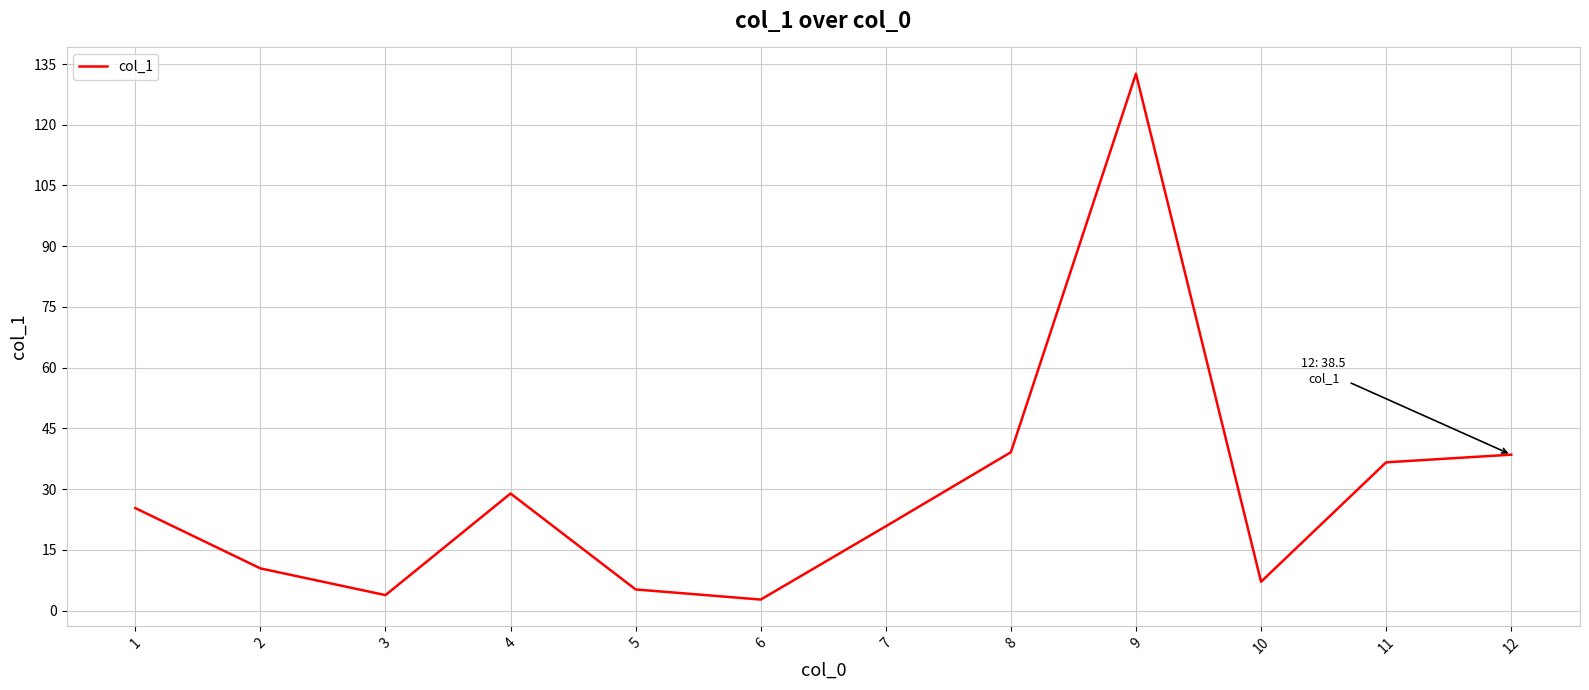

What is the greatest value displayed?

132.6